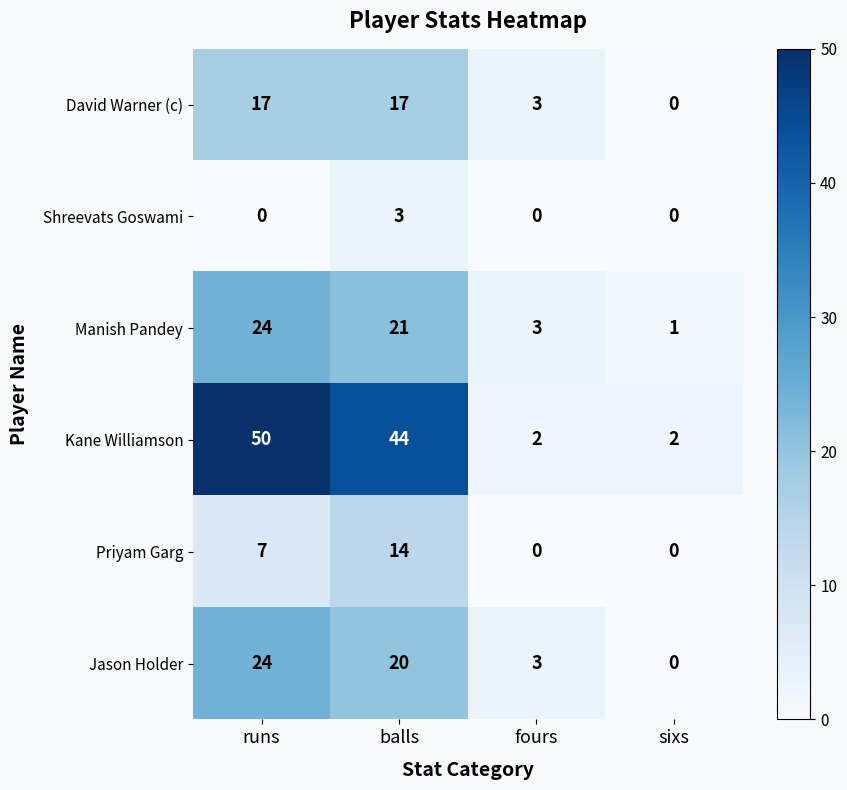

What is the difference between the maximum and minimum values in the Priyam Garg series?

14